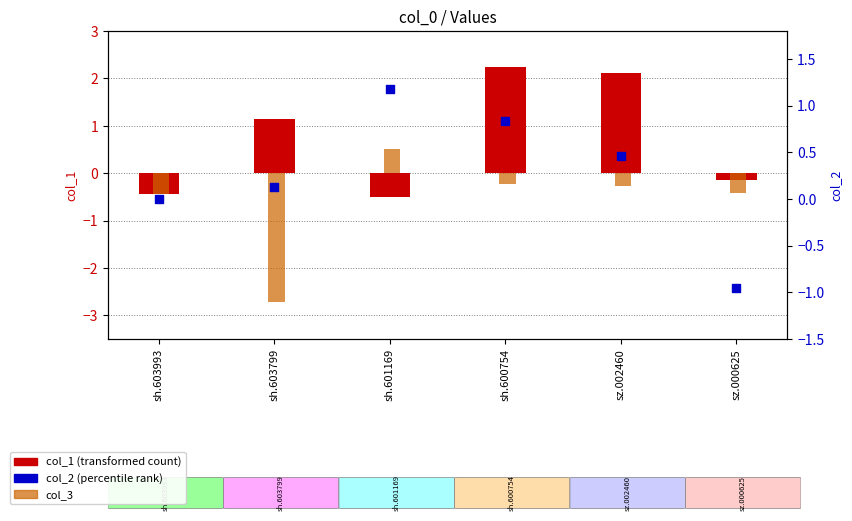

Which series reaches the maximum Y coordinate?

col_1 (transformed count)